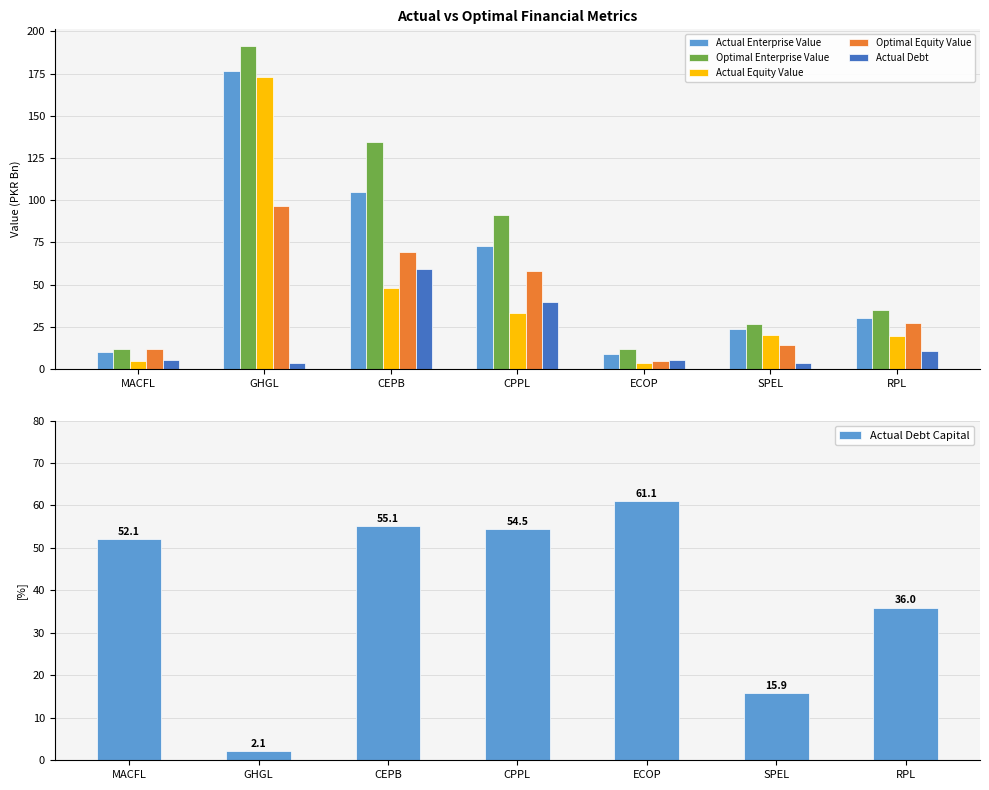

Rank the categories by Optimal Enterprise Value value from lowest to highest.

ECOP, MACFL, SPEL, RPL, CPPL, CEPB, GHGL